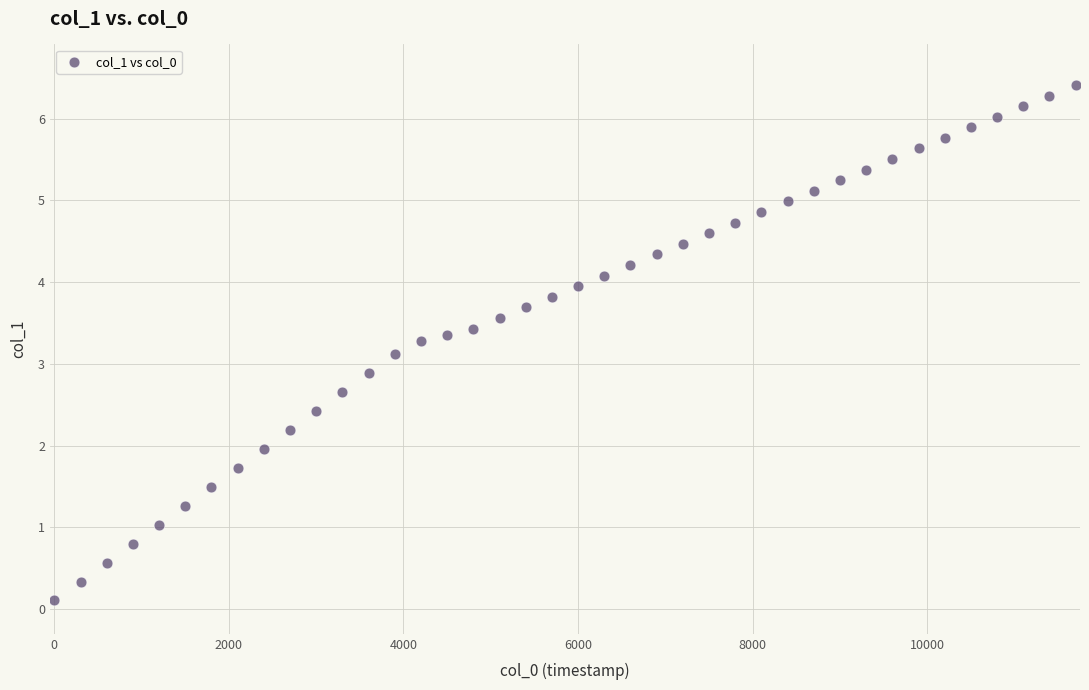

What is the range of Y values (max minus min)?

6.3